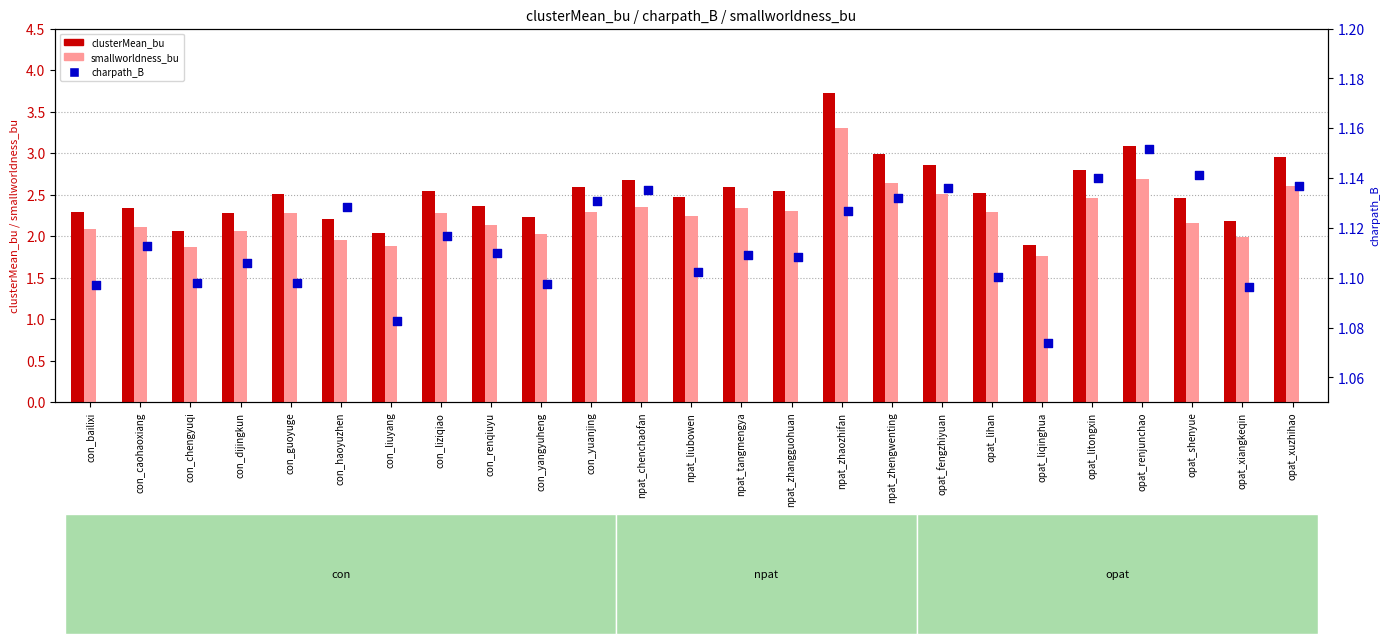

What are all the series names shown in the legend?

clusterMean_bu, smallworldness_bu, charpath_B